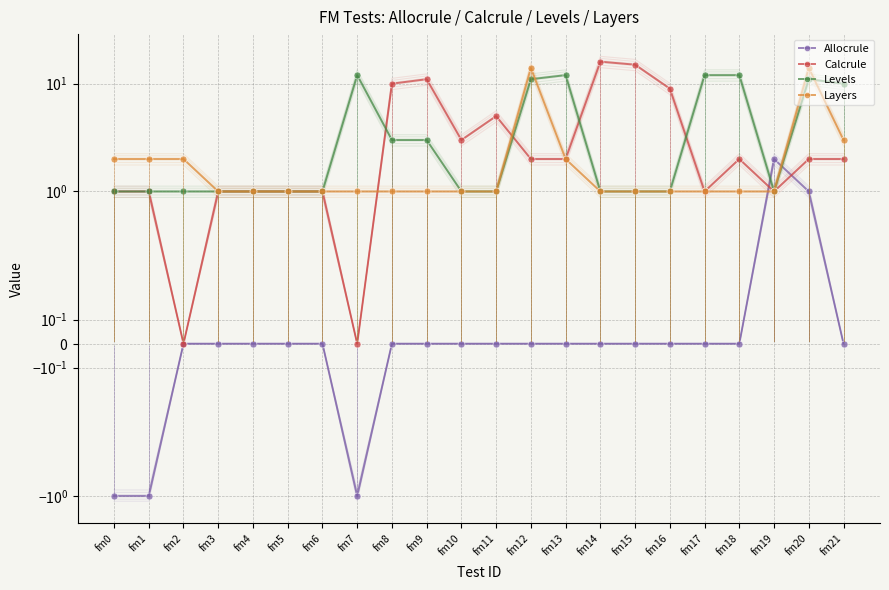

Which category has the highest value in the Layers series?

fm12